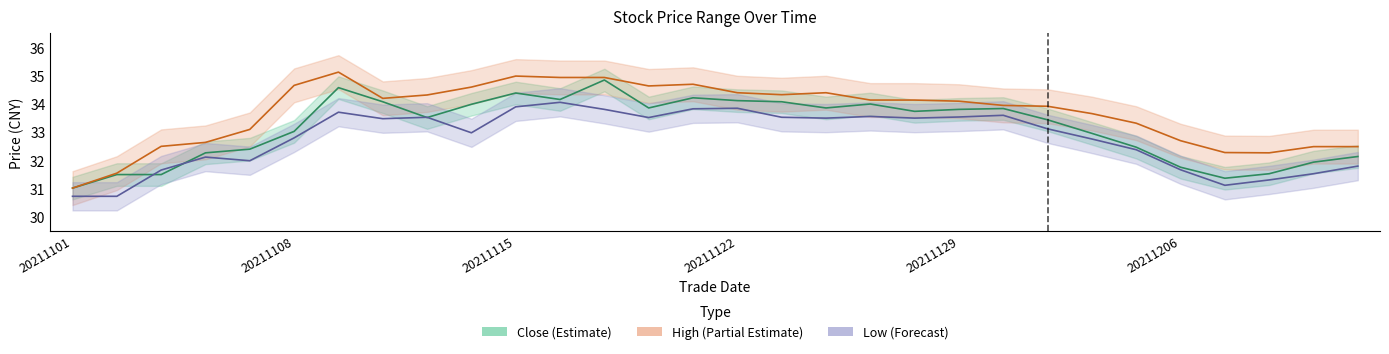

What is the label of the 19th point from the left?

18